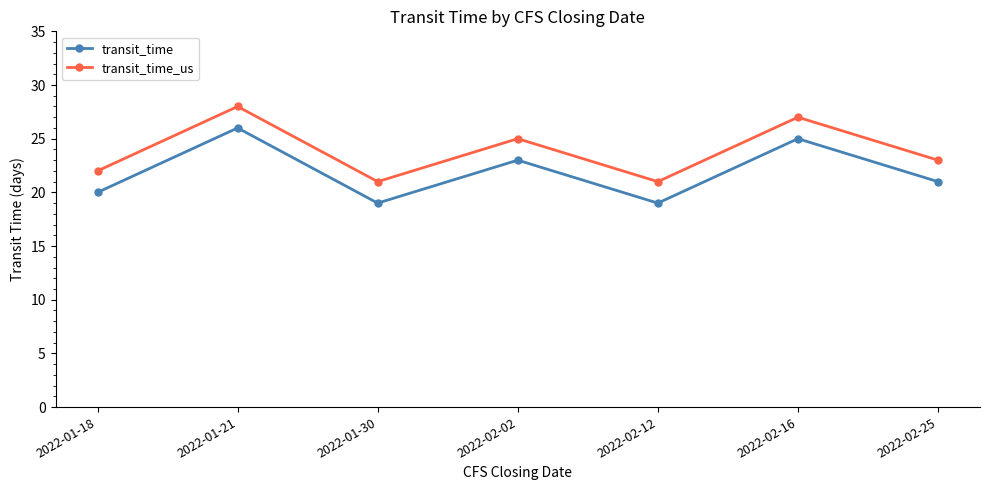

True or false: transit_time_us and transit_time intersect in this chart.

False